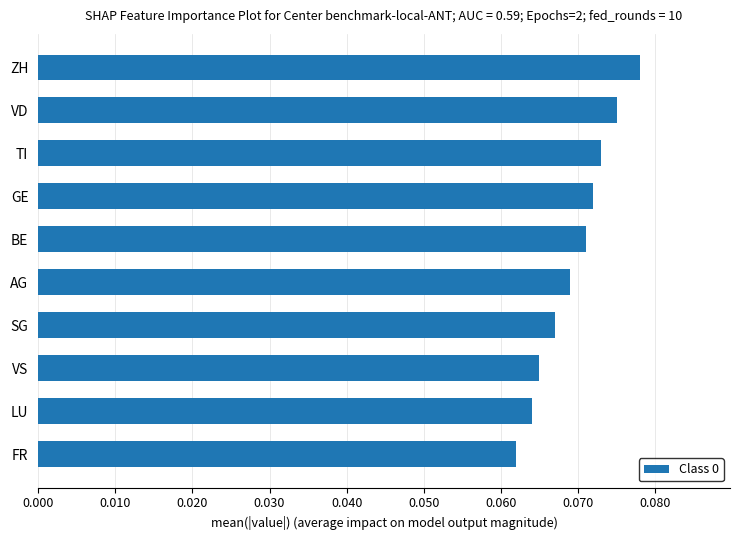

Are the bars horizontal?

Yes